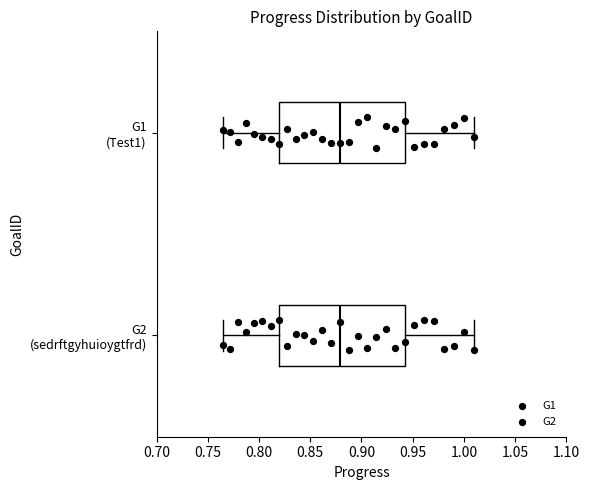

Reading bottom to top, transcribe this box plot: for each box, give where its median line is, the range the box spans, and where its two whiskers end, as read against the x-axis. The values are not printed on the chart, so give them approximately, as read against the axis.

G2 (sedrftgyhuioygtfrd): median 0.880, box 0.820 to 0.940, whiskers 0.765 to 1.010
G1 (Test1): median 0.880, box 0.820 to 0.940, whiskers 0.765 to 1.010